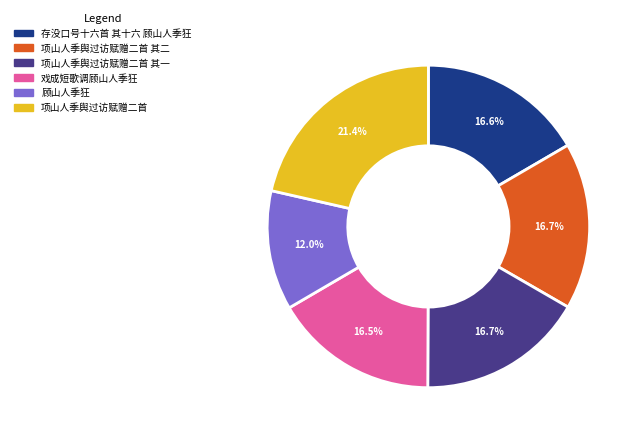

How many segments does this pie chart have?

6